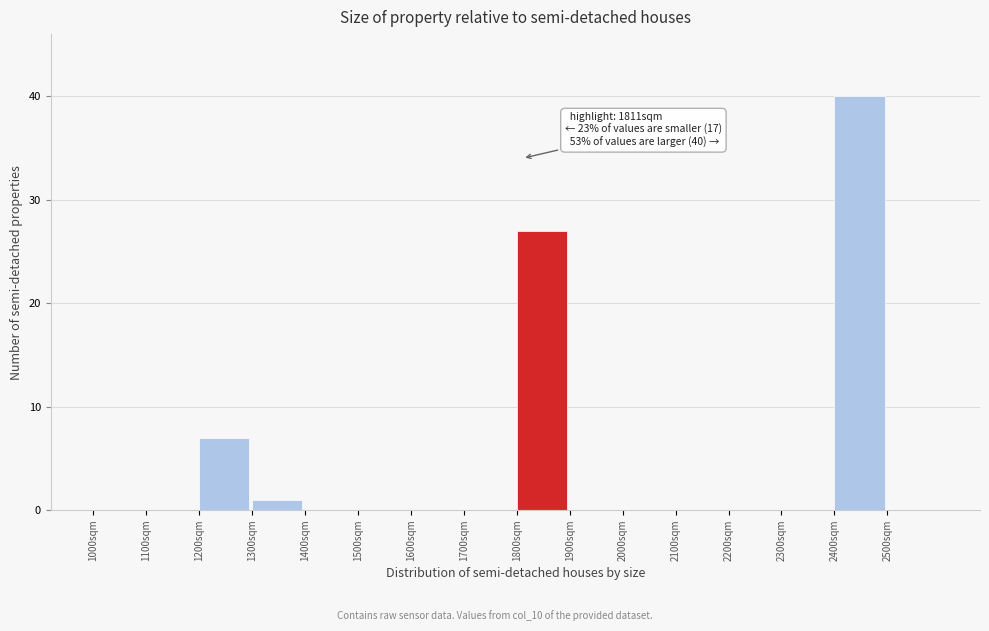

Over which range of the x-axis is the bar tallest?

2400 to 2500